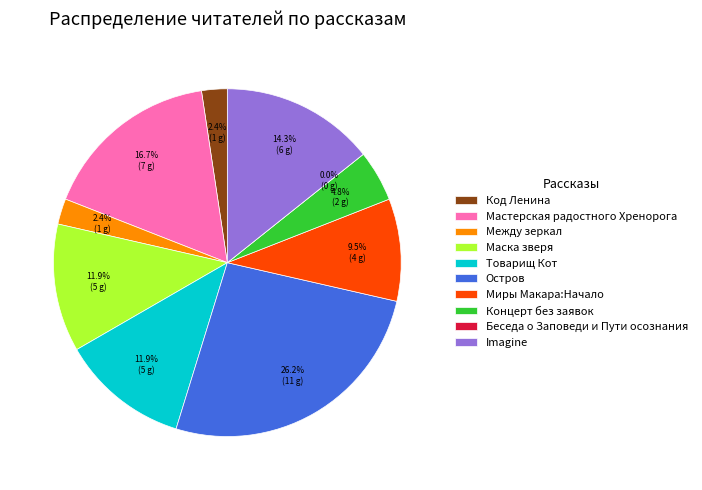

To the nearest percent, what is the average slice percentage?

10%